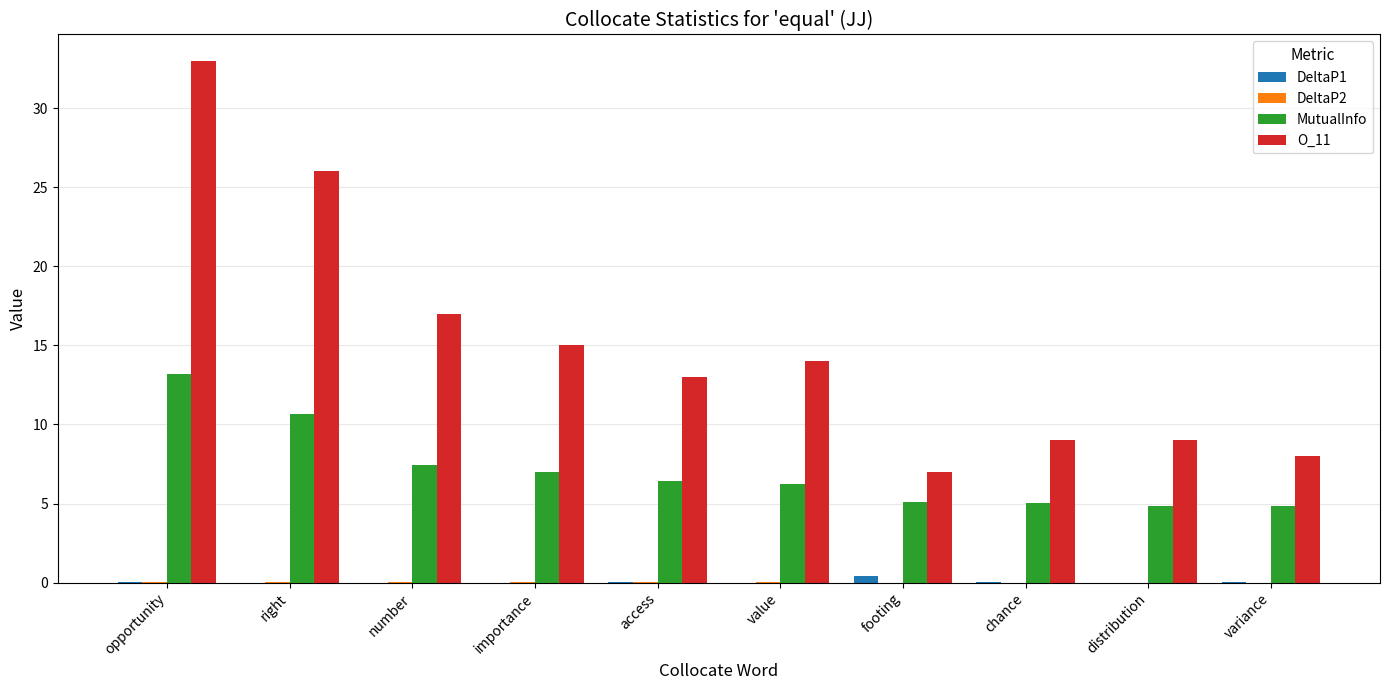

The value of MutualInfo at importance is 7.0. True or false?

True